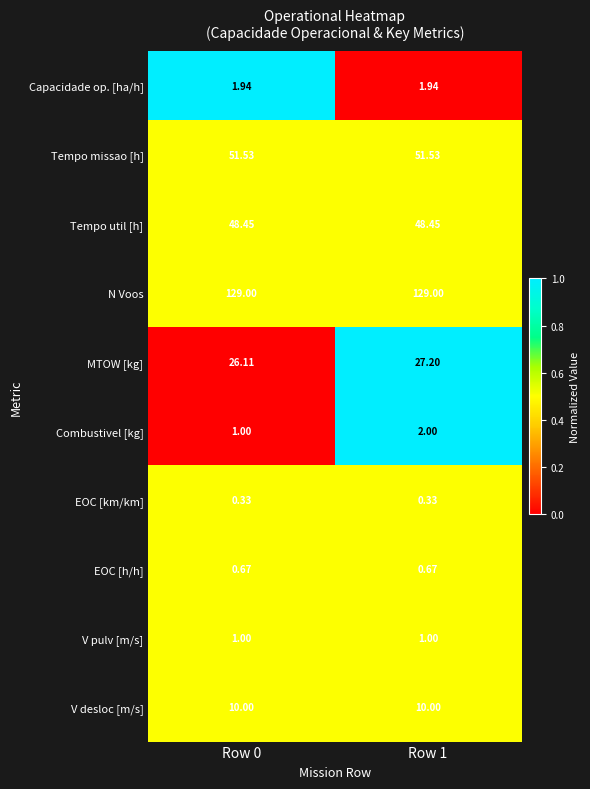

How many series are shown in this chart?

10